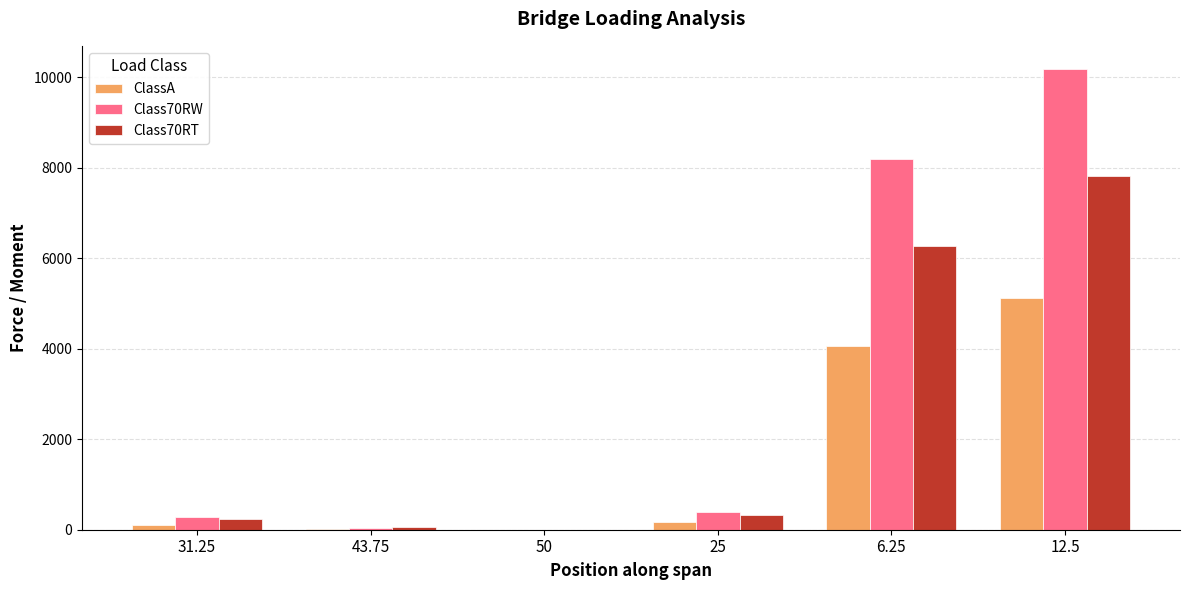

What is the highest value of the ClassA series?

5120.7